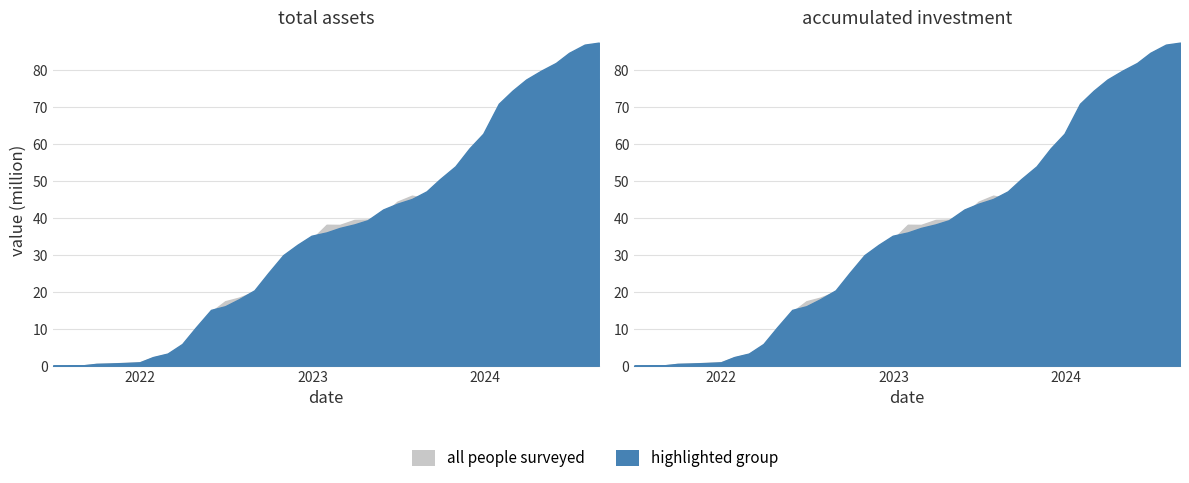

What is the maximum value shown in the chart?

87356868.8